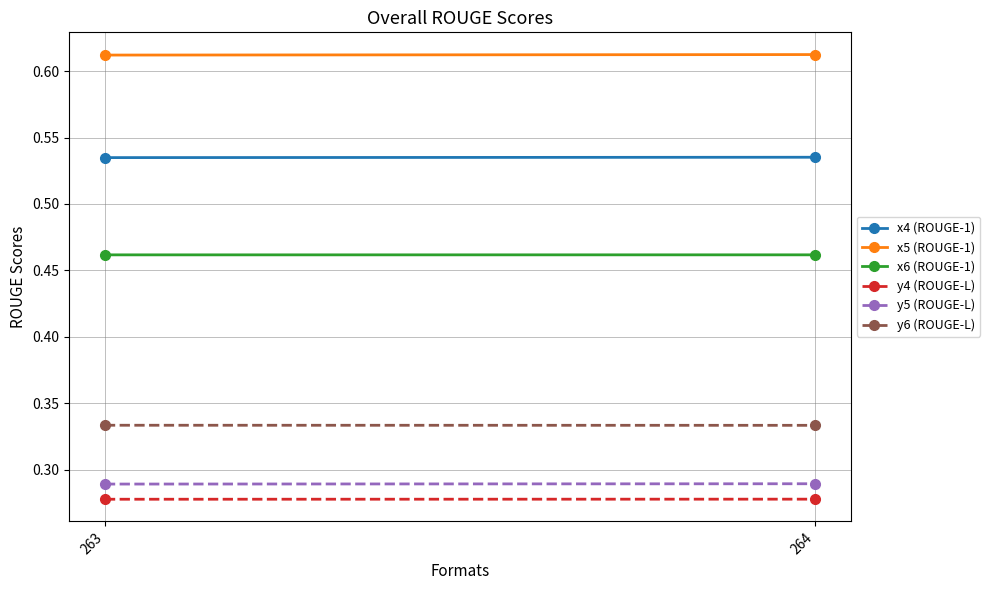

At 263, list the series in order from largest to smallest.

x5 (ROUGE-1), x4 (ROUGE-1), x6 (ROUGE-1), y6 (ROUGE-L), y5 (ROUGE-L), y4 (ROUGE-L)